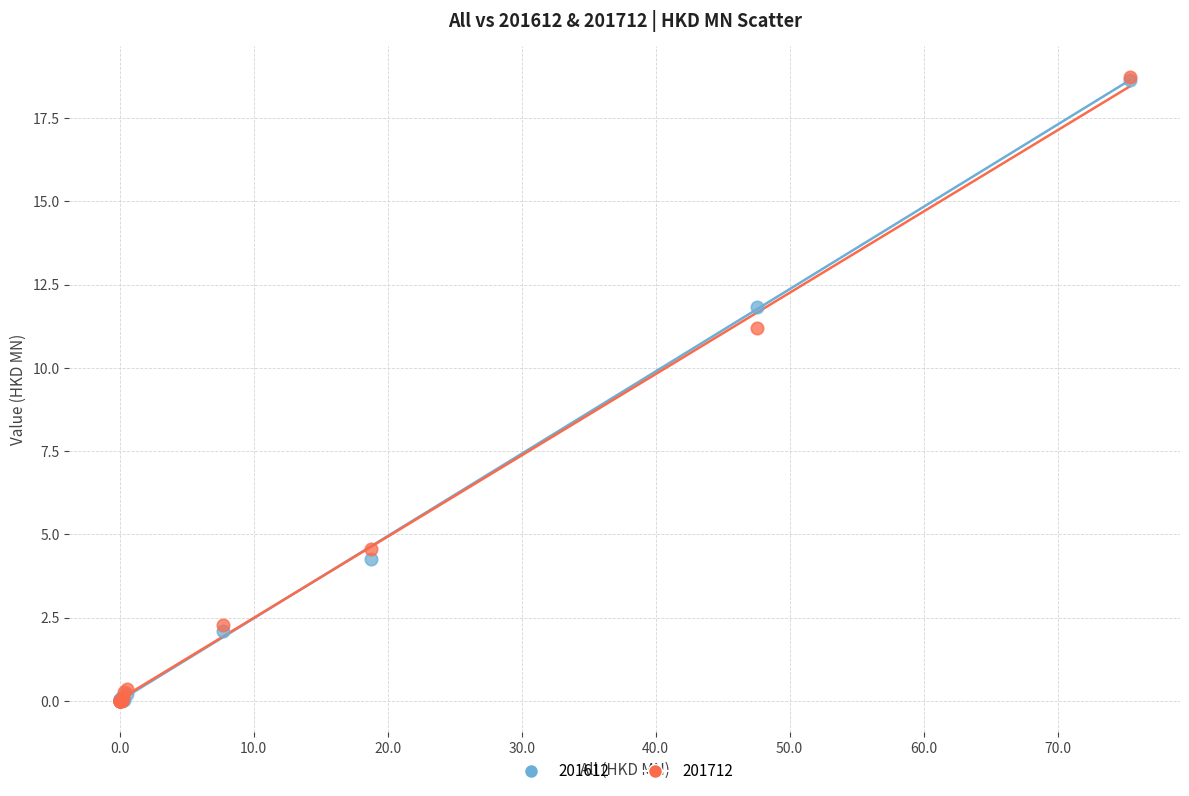

Which series has the widest spread of Y values?

201712